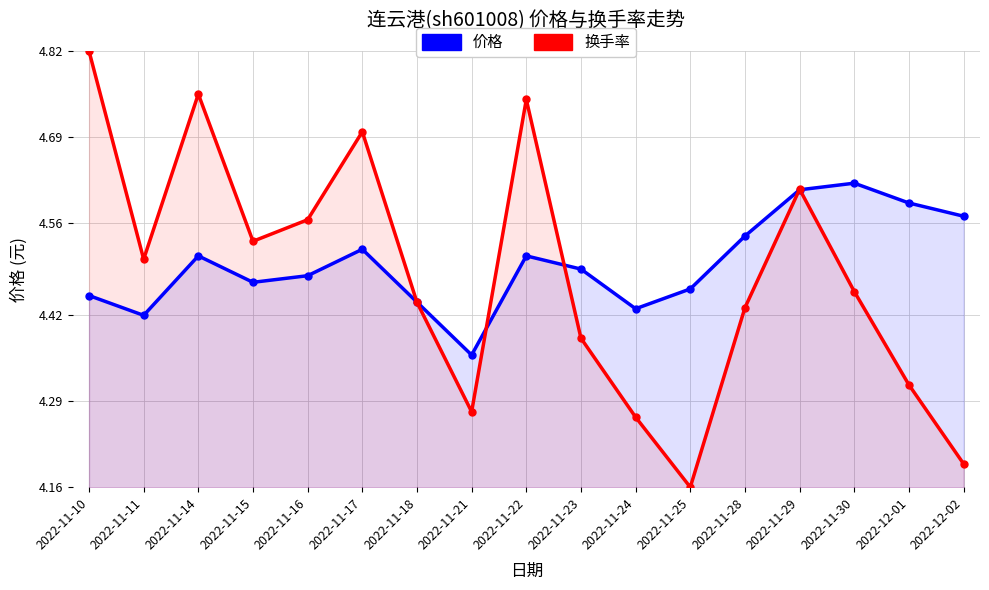

How many intersections are there between 价格 and 换手率?

5